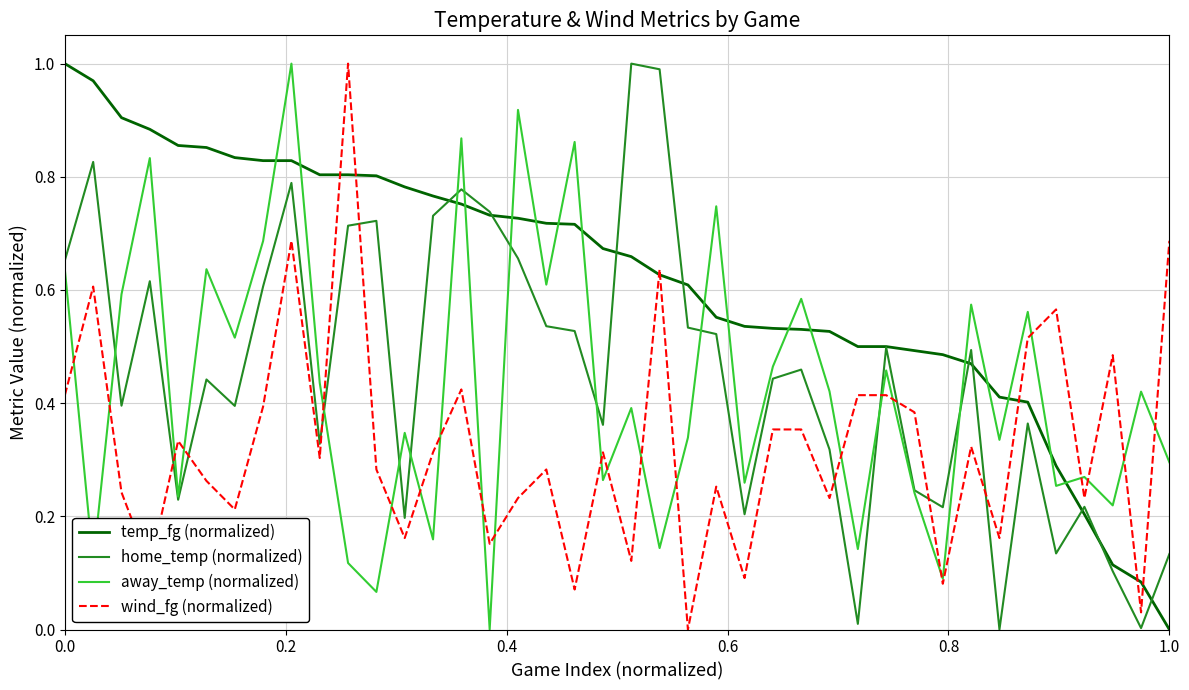

True or false: wind_fg (normalized) and home_temp (normalized) intersect in this chart.

True